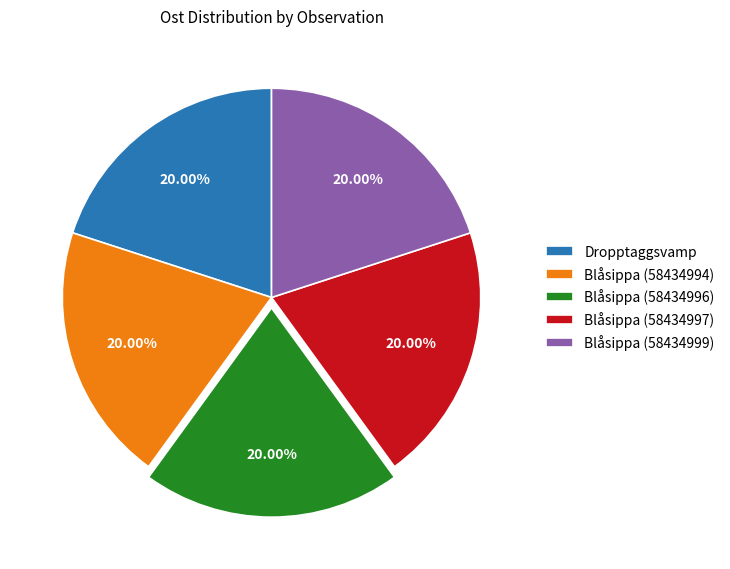

Combined, what portion of the pie is Blåsippa (58434997) and Blåsippa (58434994)?

40.0%